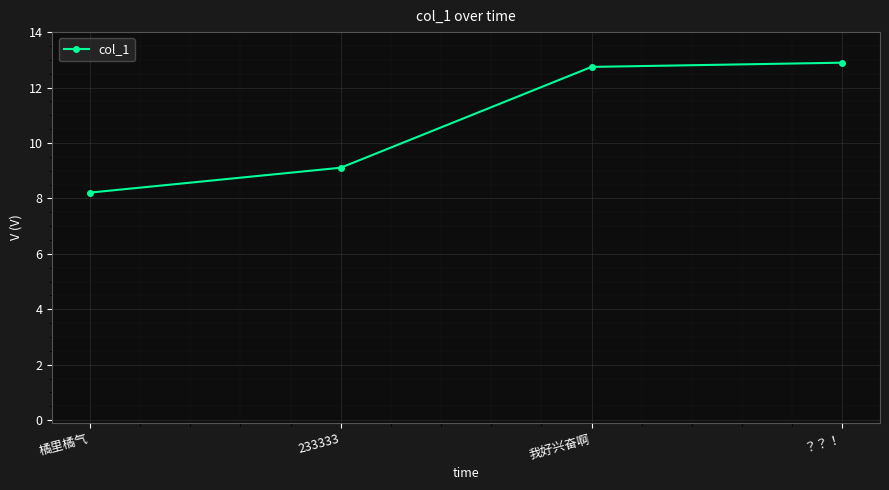

What is the sum of the values at 橘里橘气 and 我好兴奋啊?

21.0